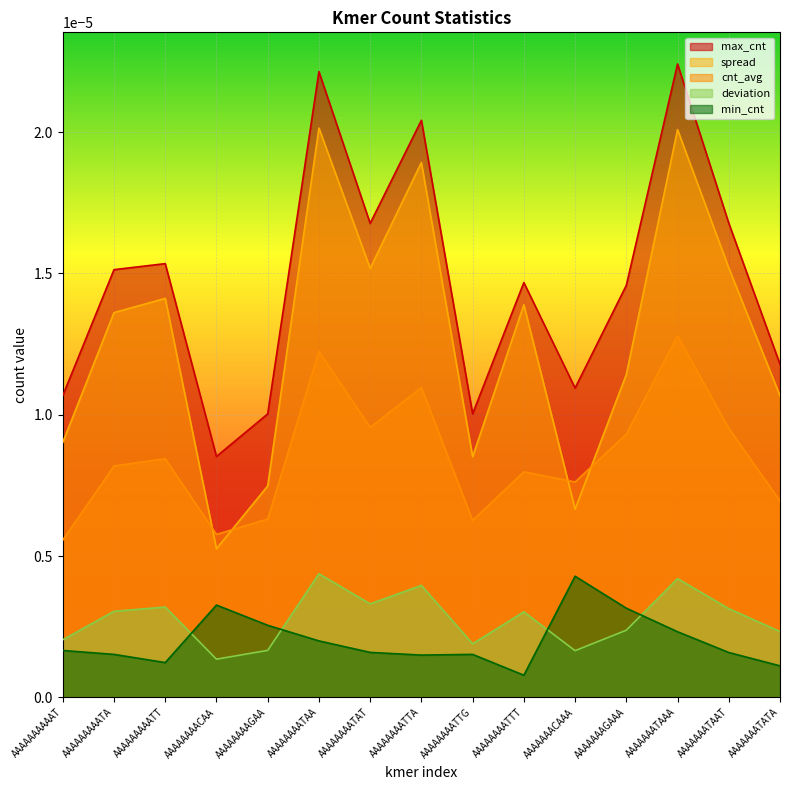

Which series changed the most between AAAAAAAATAA and AAAAAAATATA?

max_cnt